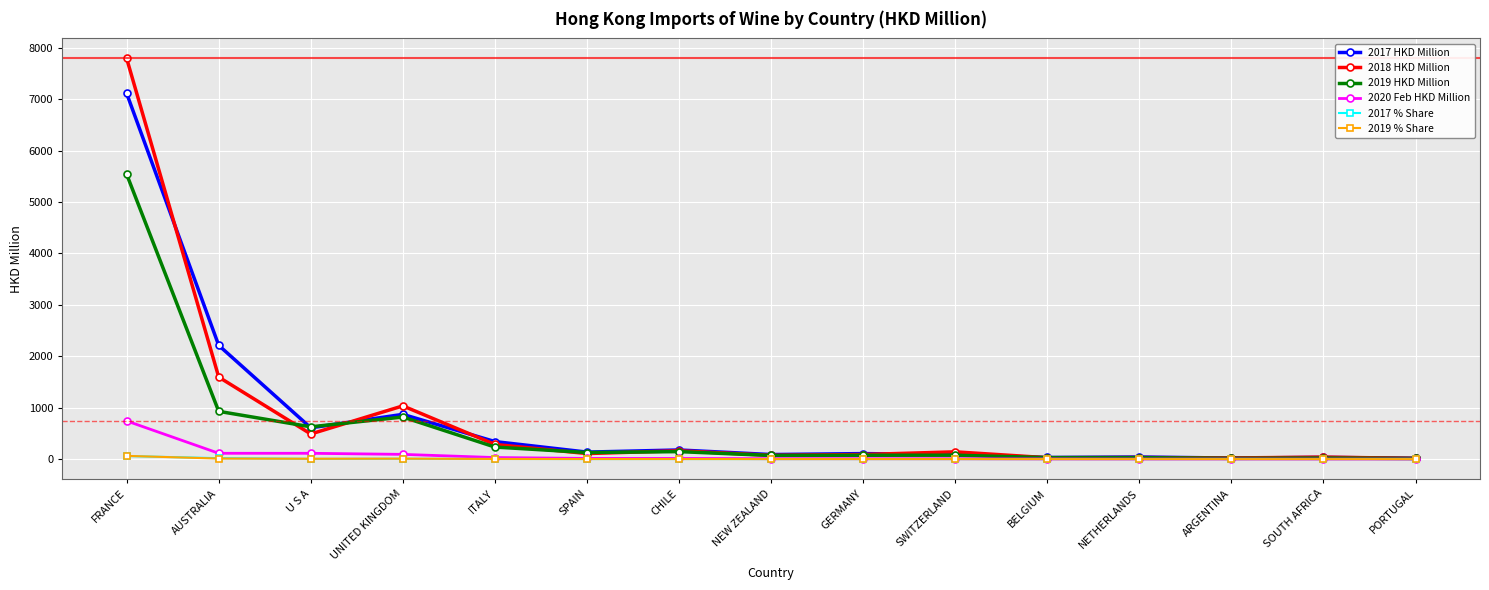

Which label corresponds to the largest value in the chart?

FRANCE